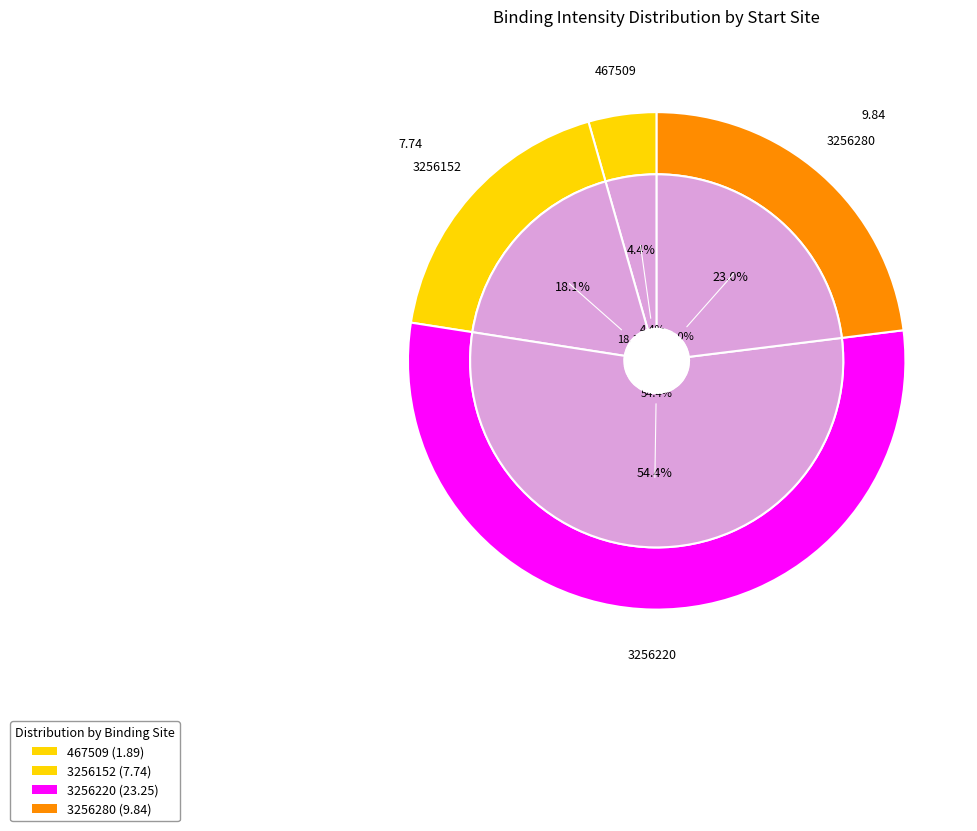

Which category accounts for the majority?

3256220